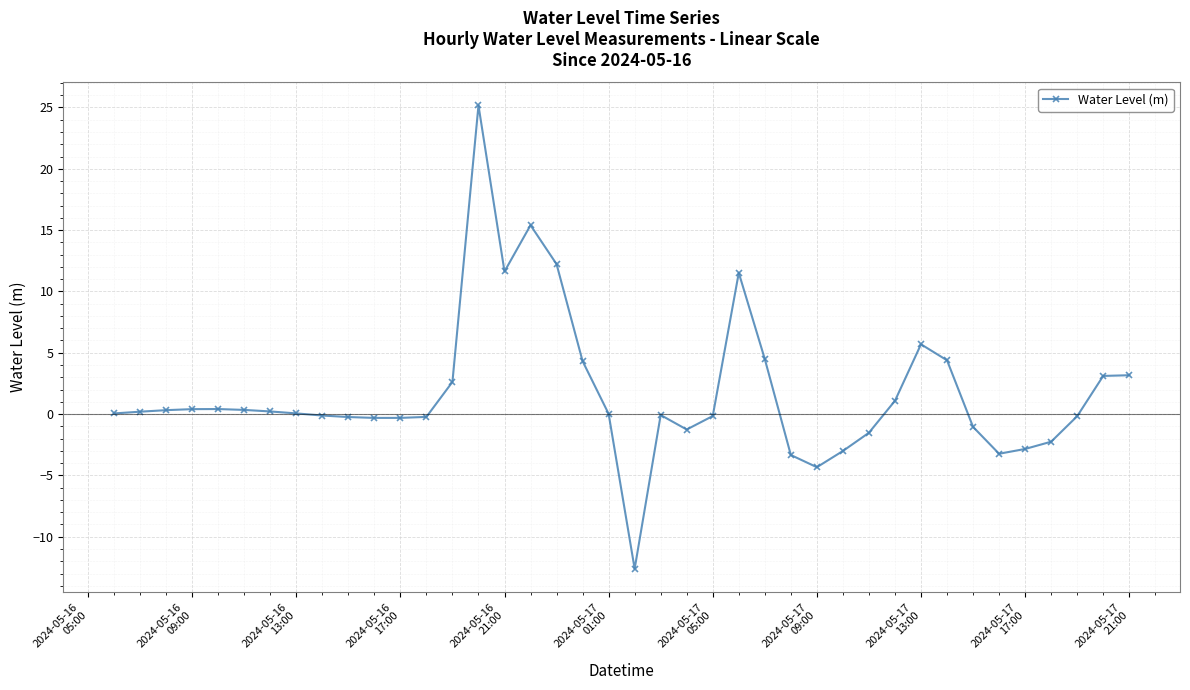

What is the sum of all values?

69.7